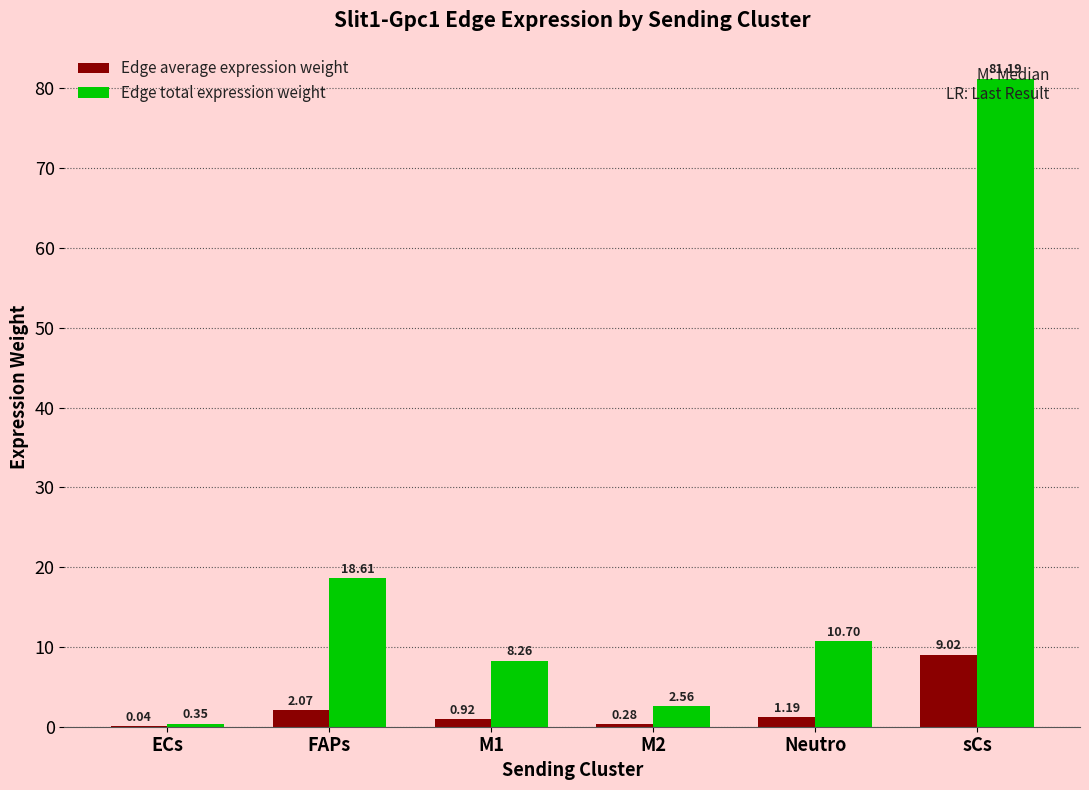

What is the difference between the highest and lowest values at sCs?

72.2